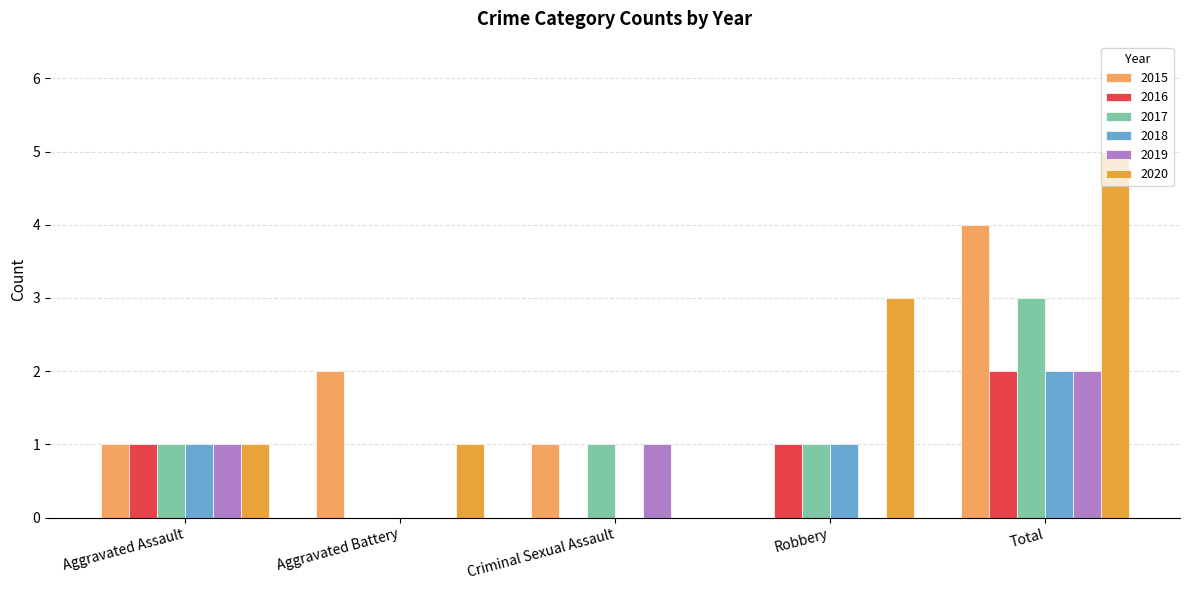

How many positive values does the 2015 series have?

4